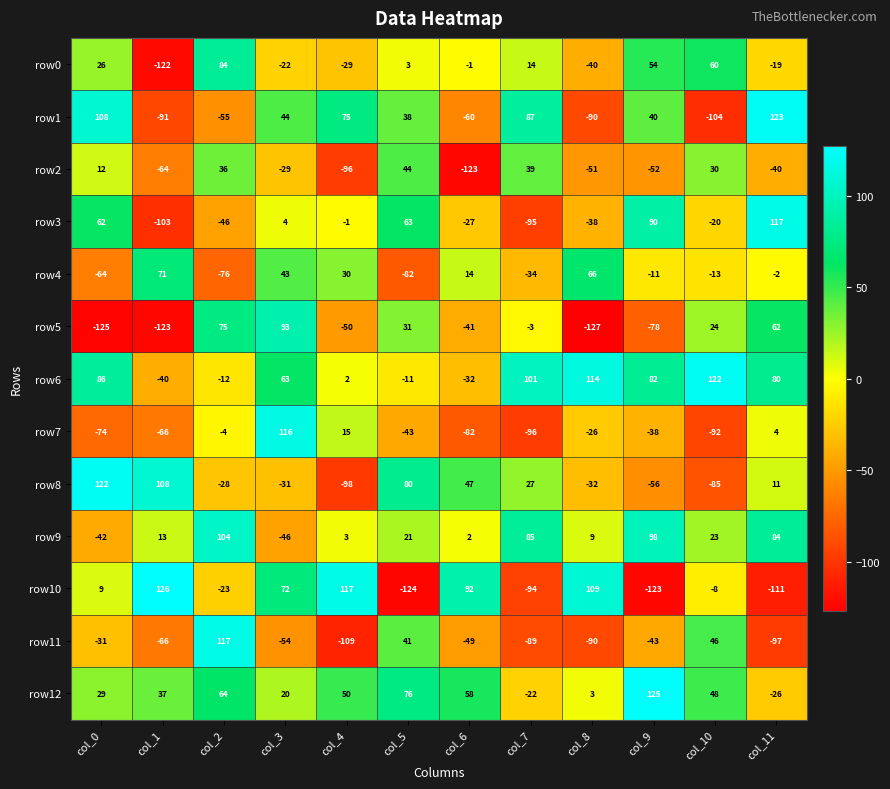

What is the greatest value displayed?

126